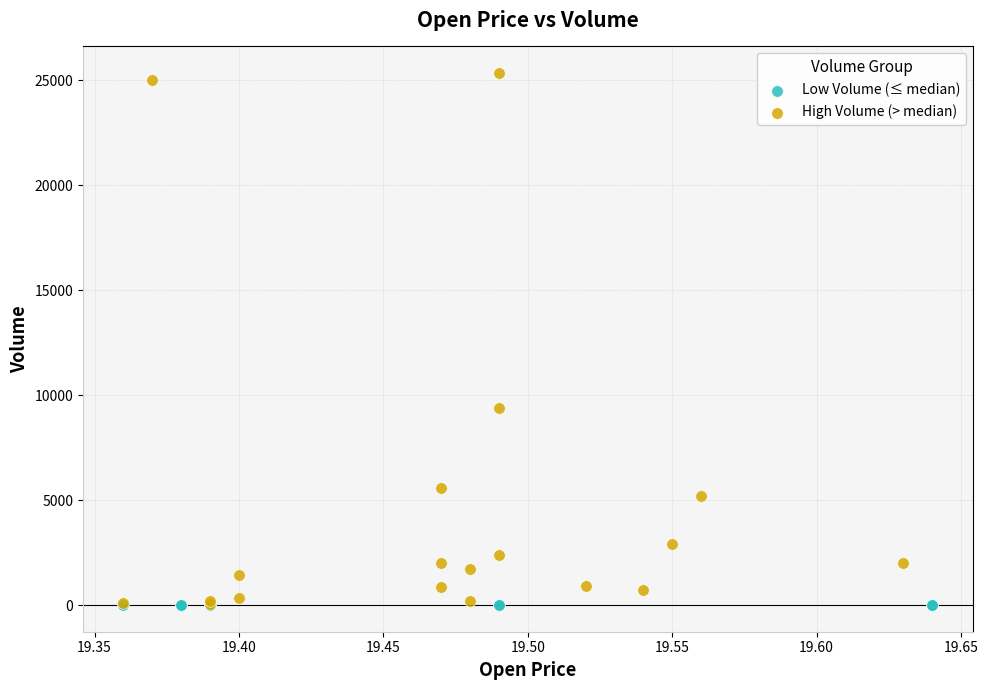

Which series has the widest spread of Y values?

High Volume (> median)